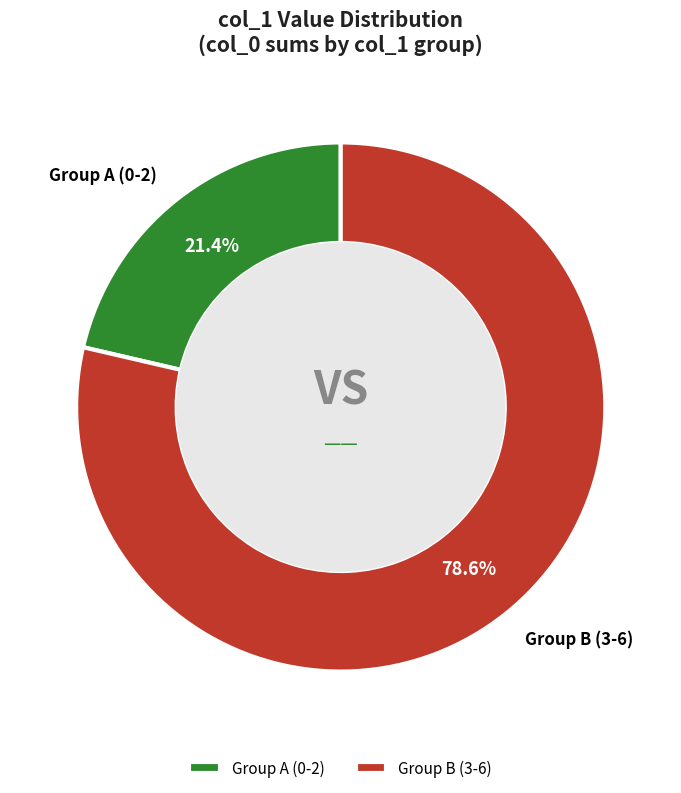

Count the number of slices in the pie.

2